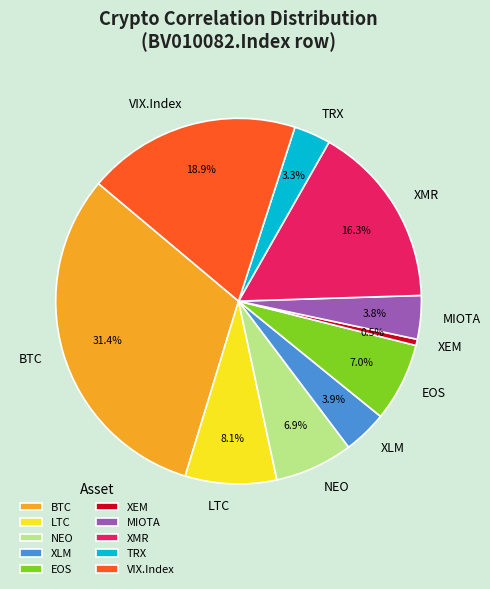

Which slice is the smallest?

XEM